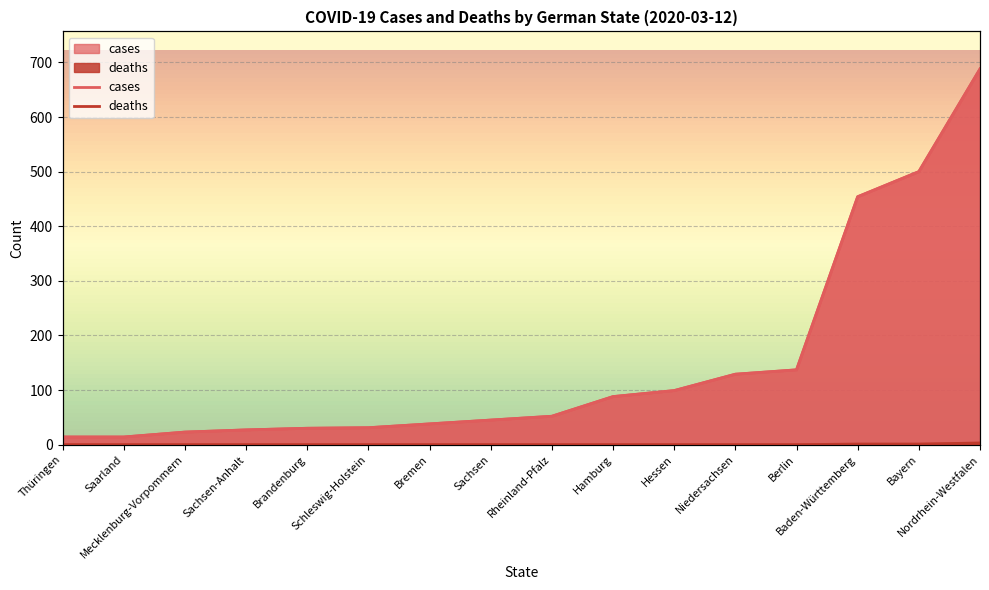

What is the difference between the cases values at Bayern and Mecklenburg-Vorpommern?

477